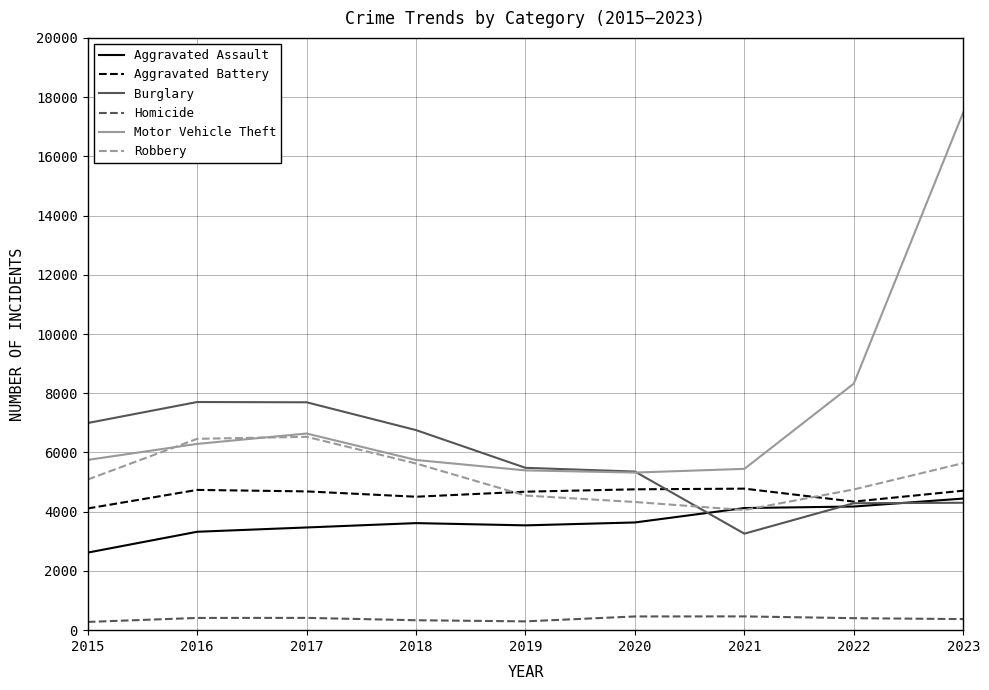

What value does the Aggravated Battery series have at 2019?

4676